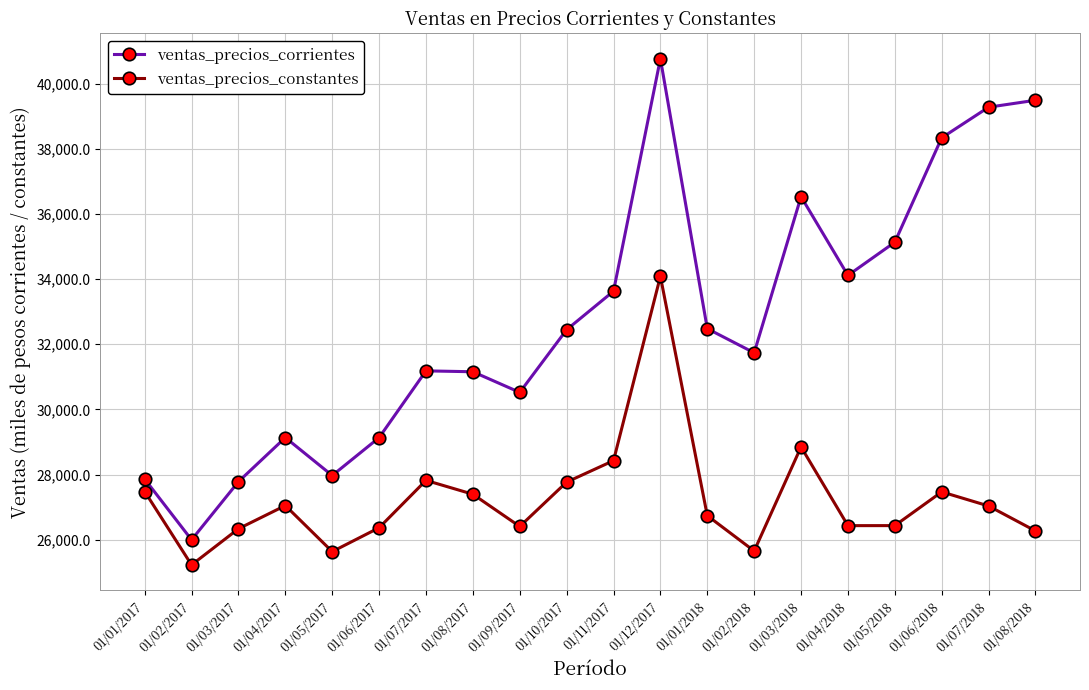

Which series has the largest range (max minus min)?

ventas_precios_corrientes